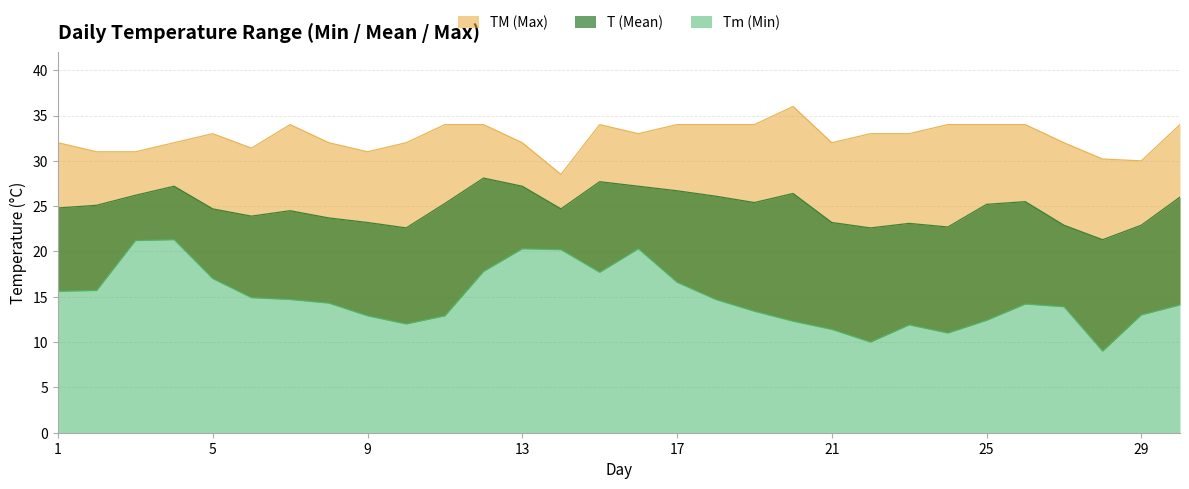

List the labels in order of Tm value, smallest first.

28, 22, 24, 21, 23, 10, 20, 25, 9, 11, 29, 19, 27, 30, 26, 8, 7, 18, 6, 1, 2, 17, 5, 15, 12, 14, 13, 16, 3, 4